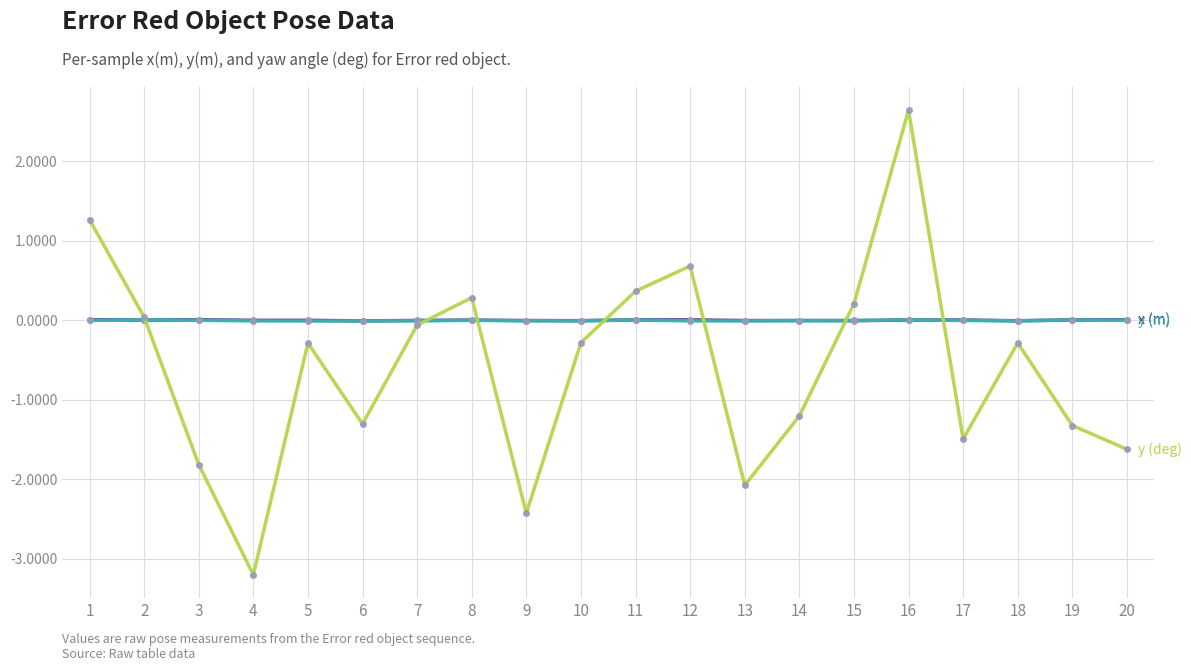

At which category is the sum across all series the highest?

16